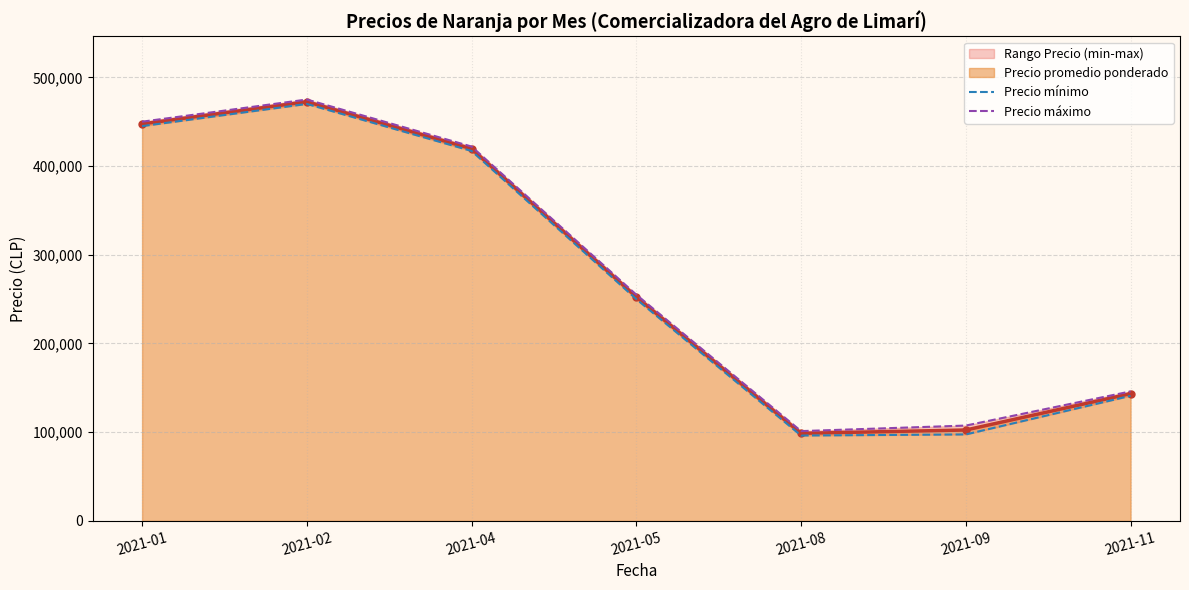

What is the sum of all Precio mínimo values?

1916750